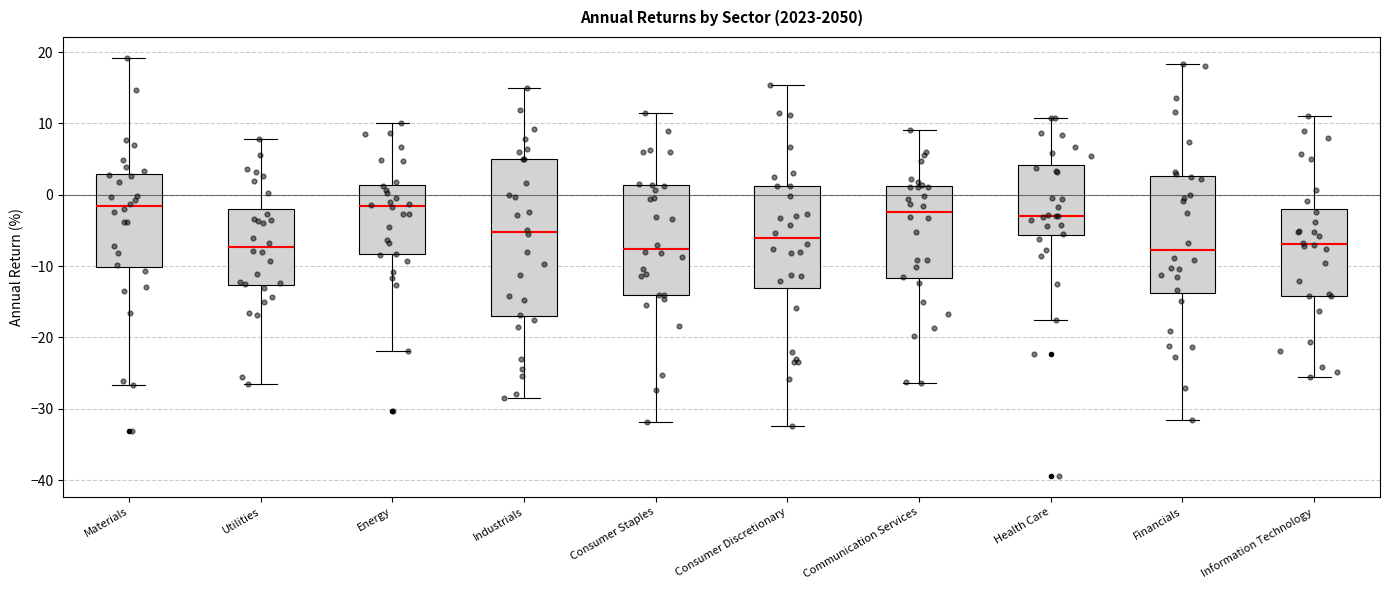

Reading left to right, read every box against the y-axis: the position of its median line, the range the box covers, and the ends of its whiskers. The values are not printed on the chart, so give them approximately, as read against the axis.

Materials: median -2, box -10 to 3, whiskers -27 to 19
Utilities: median -7, box -13 to -2, whiskers -27 to 8
Energy: median -2, box -8 to 1, whiskers -22 to 10
Industrials: median -5, box -17 to 5, whiskers -28 to 15
Consumer Staples: median -8, box -14 to 1, whiskers -32 to 11
Consumer Discretionary: median -6, box -13 to 1, whiskers -32 to 15
Communication Services: median -2, box -12 to 1, whiskers -26 to 9
Health Care: median -3, box -6 to 4, whiskers -18 to 11
Financials: median -8, box -14 to 3, whiskers -32 to 18
Information Technology: median -7, box -14 to -2, whiskers -26 to 11